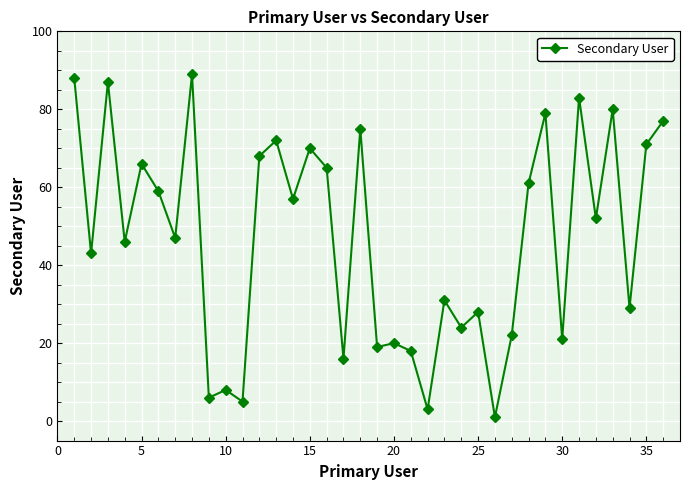

What is the sum of all values?

1686